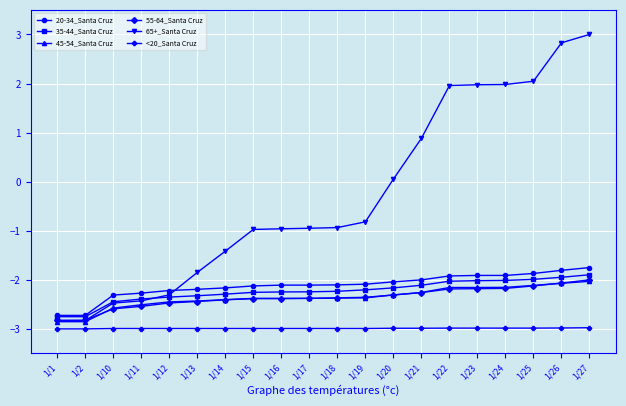

What is the spread (max minus min) of values at 1/26?

5.8